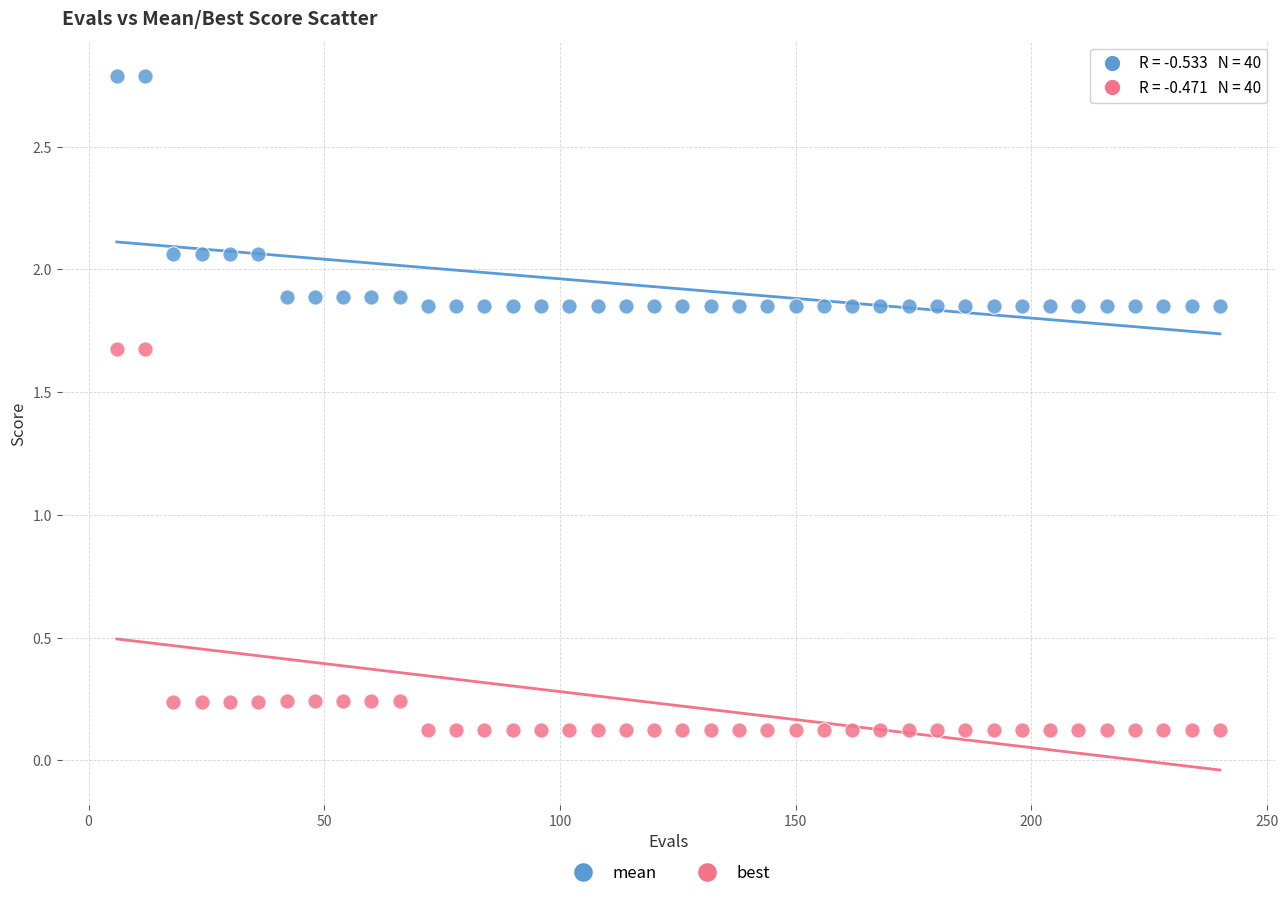

Across all data points, what is the range of X values (max minus min)?

234.0